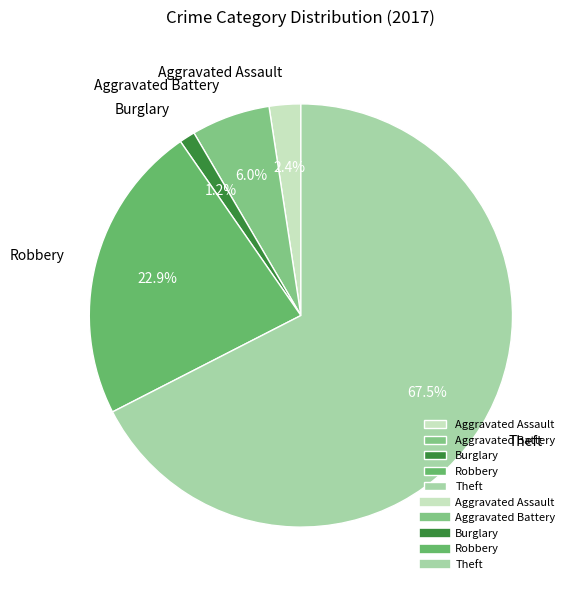

Rank the categories by value from lowest to highest.

Burglary, Aggravated Assault, Aggravated Battery, Robbery, Theft